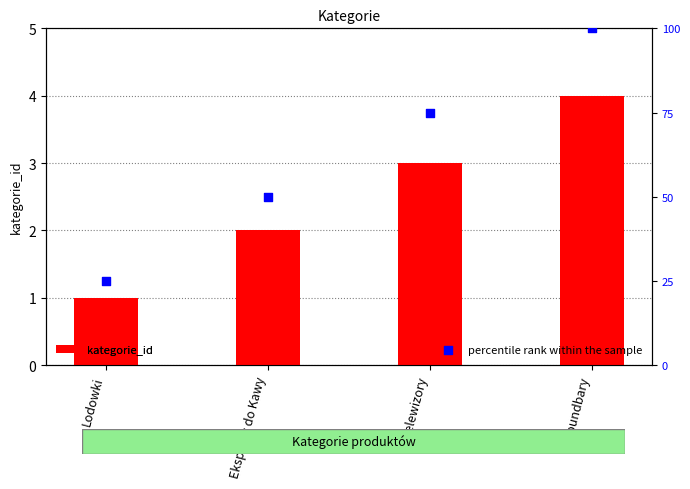

At how many categories does at least one series exceed 92?

1